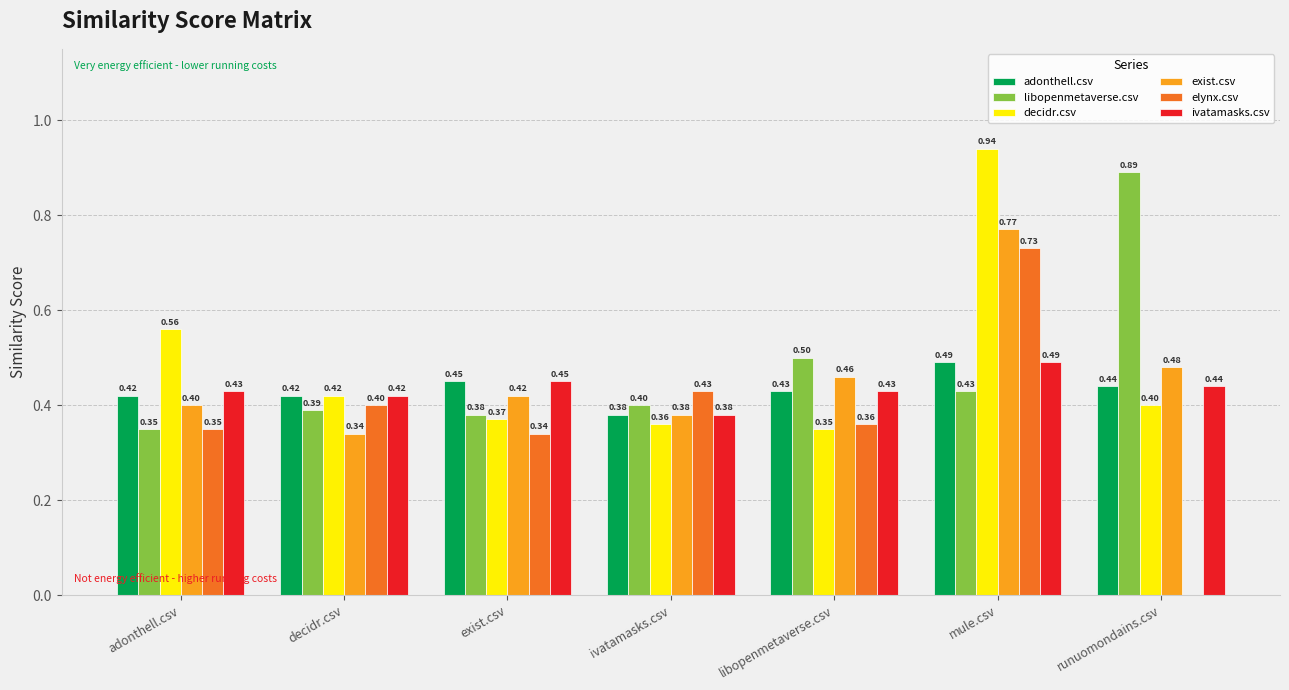

Between decidr.csv and libopenmetaverse.csv, which series saw the biggest shift?

exist.csv